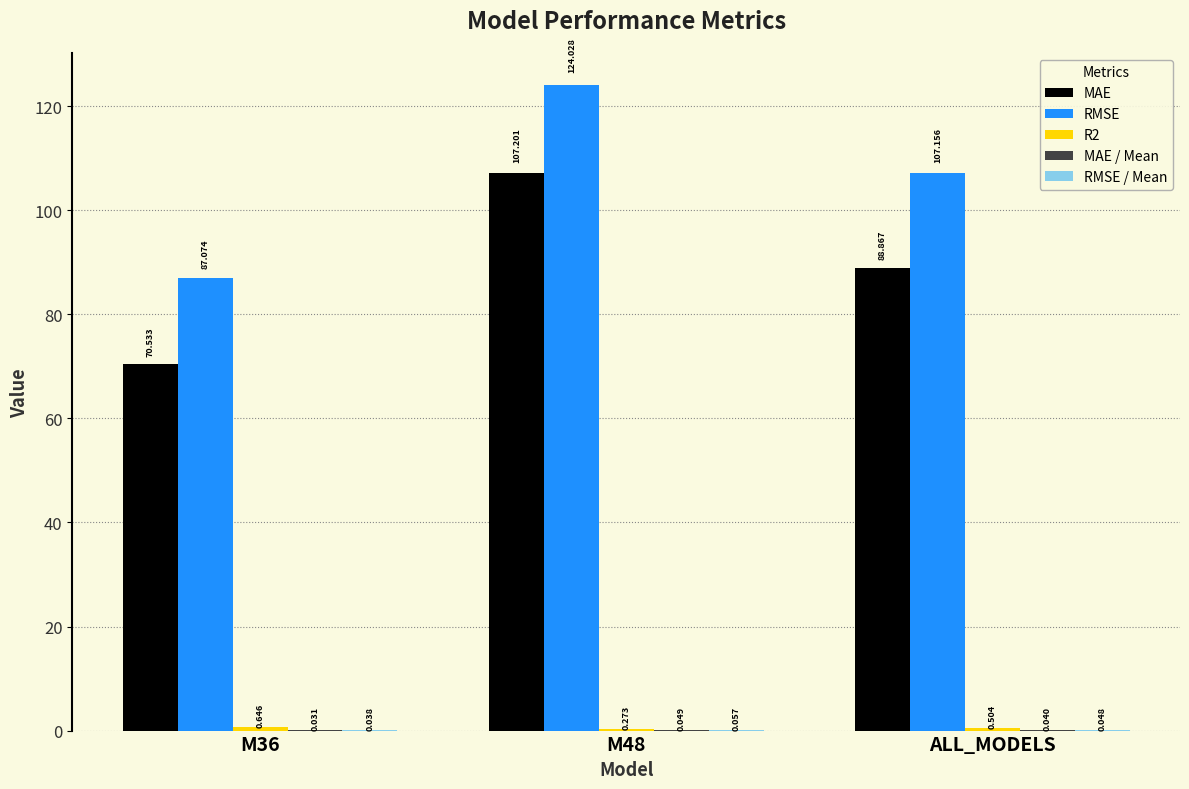

Which series changed the most between M48 and ALL_MODELS?

MAE